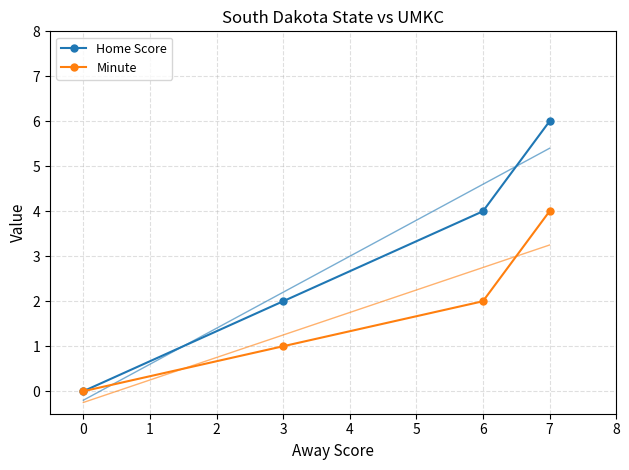

What is the maximum value for Home Score?

6